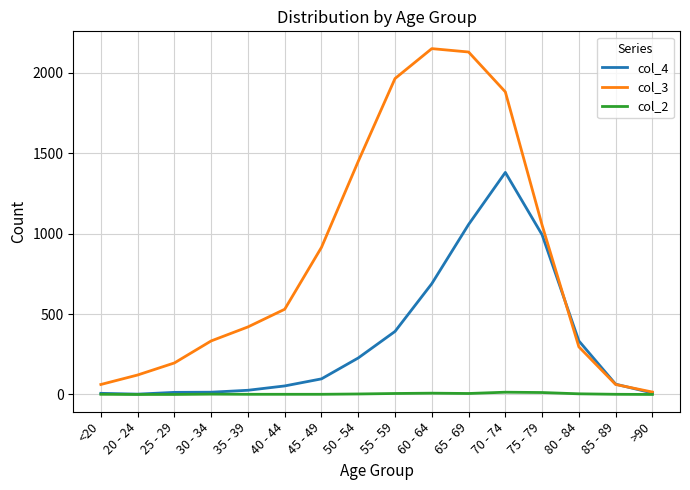

Is it true that col_2 equals 1 at 85 - 89?

True